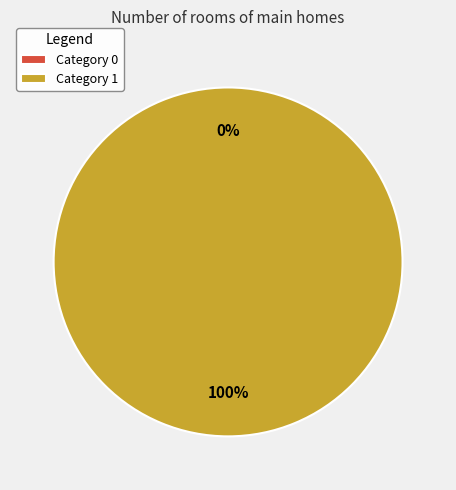

Does any single category account for the majority?

Yes